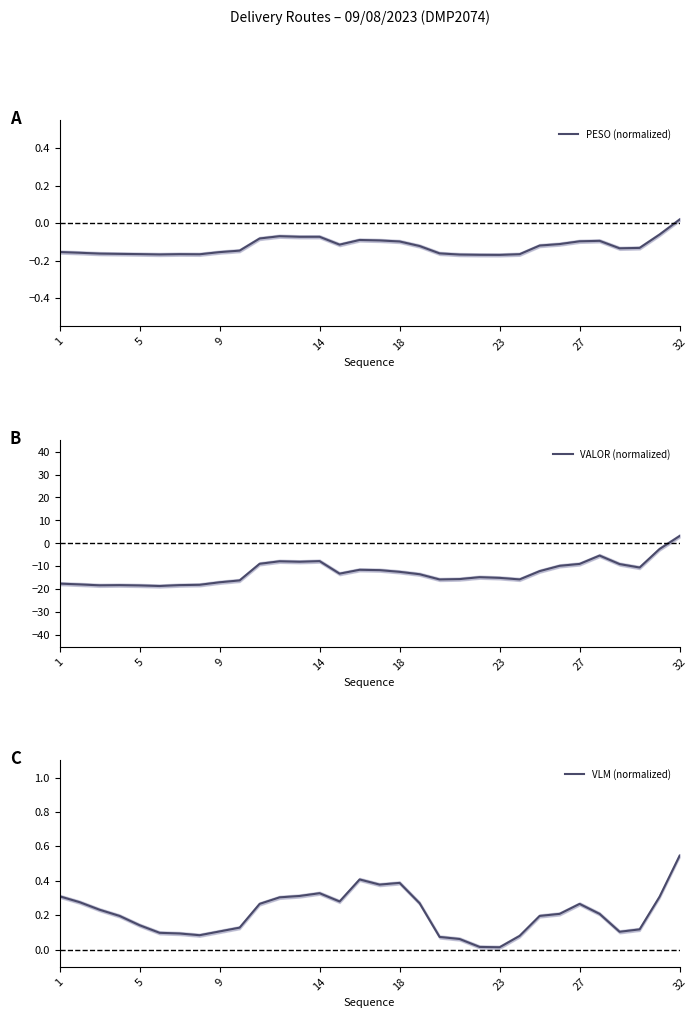

At which label does PESO (normalized) reach its peak?

32